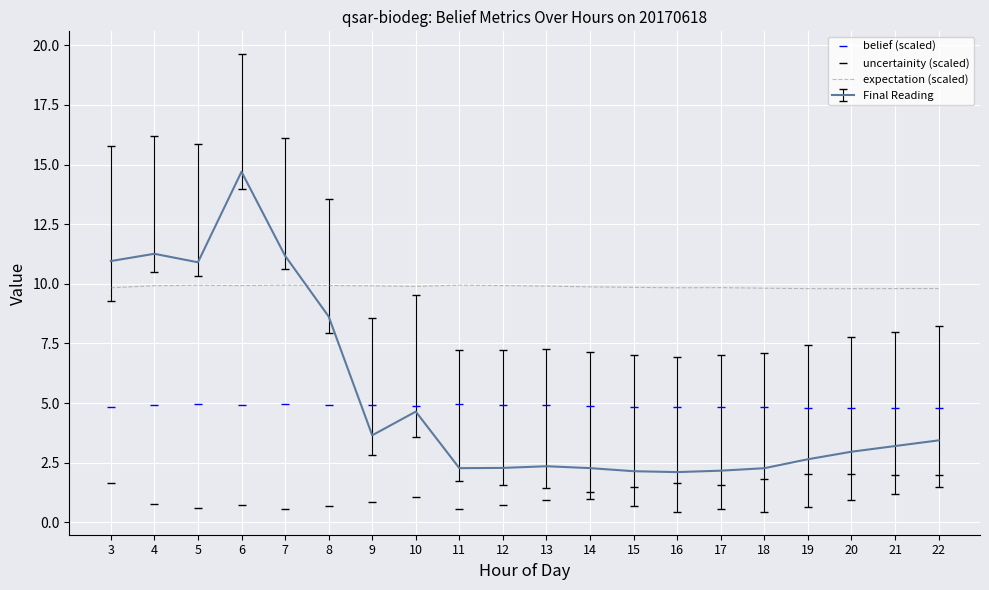

At 5, list the series in order from largest to smallest.

Final Reading, expectation (scaled), belief (scaled), uncertainity (scaled)